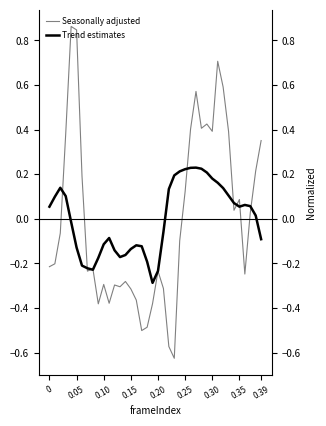

Rank the series by their maximum value, from highest to lowest.

Seasonally adjusted, Trend estimates